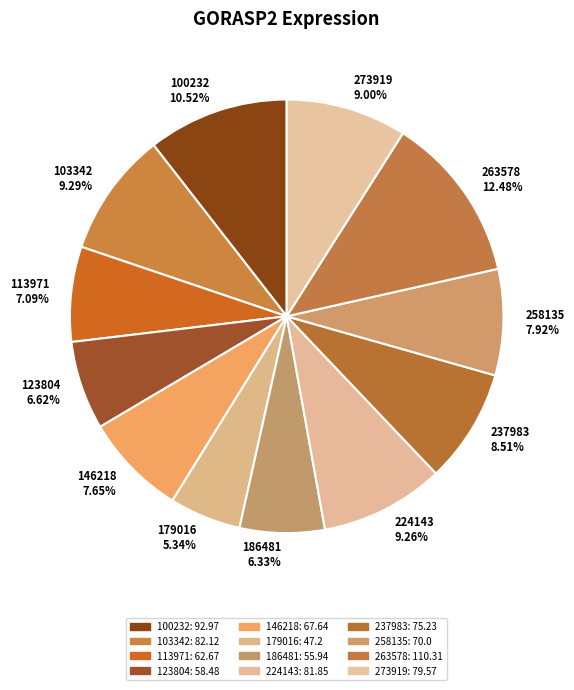

True or false: 113971 accounts for 1% of the total.

False